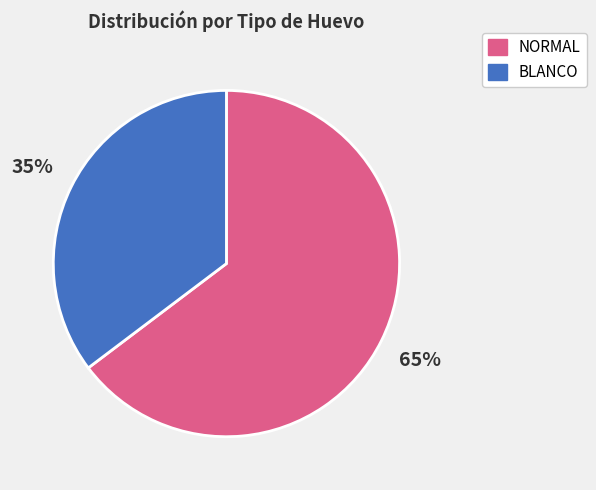

What is the ratio of the value at BLANCO to the value at NORMAL?

0.5